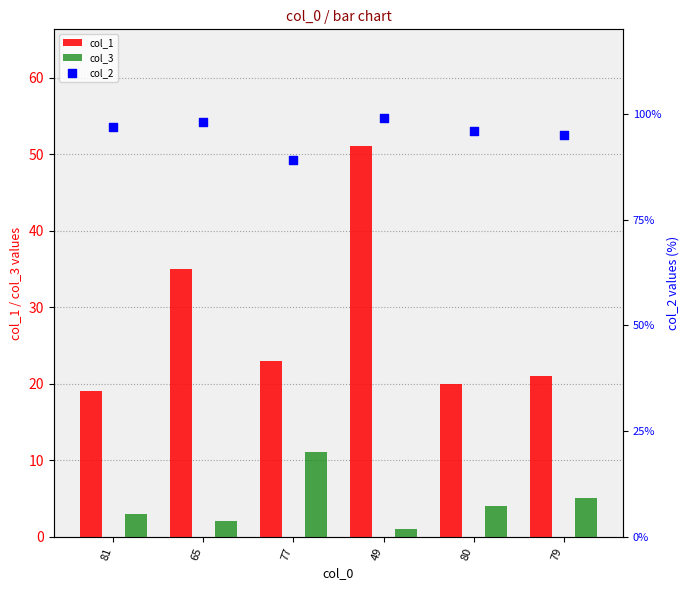

At how many categories does at least one series exceed 84?

6